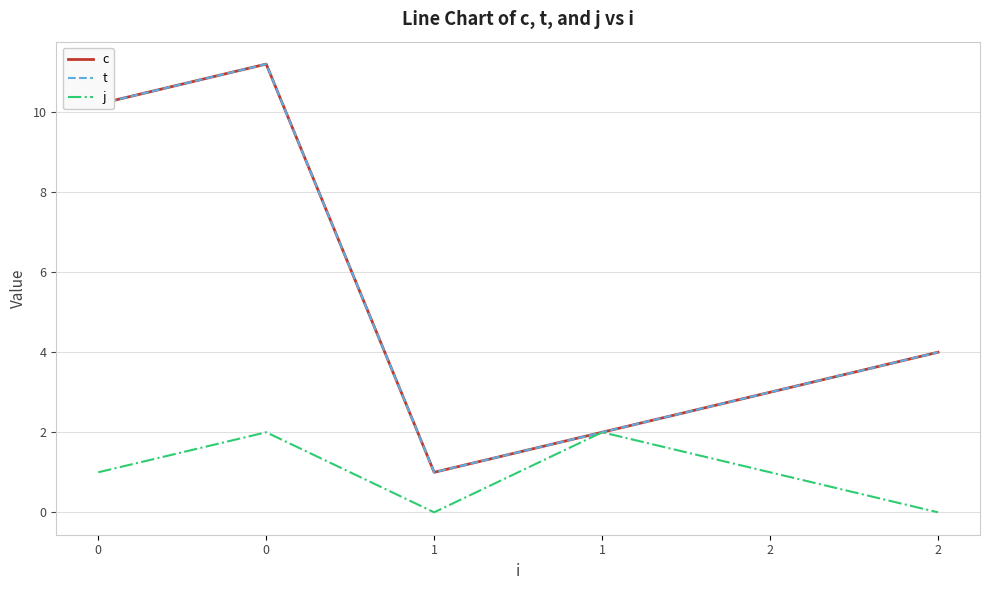

Does the chart display data point markers on the line(s)?

No